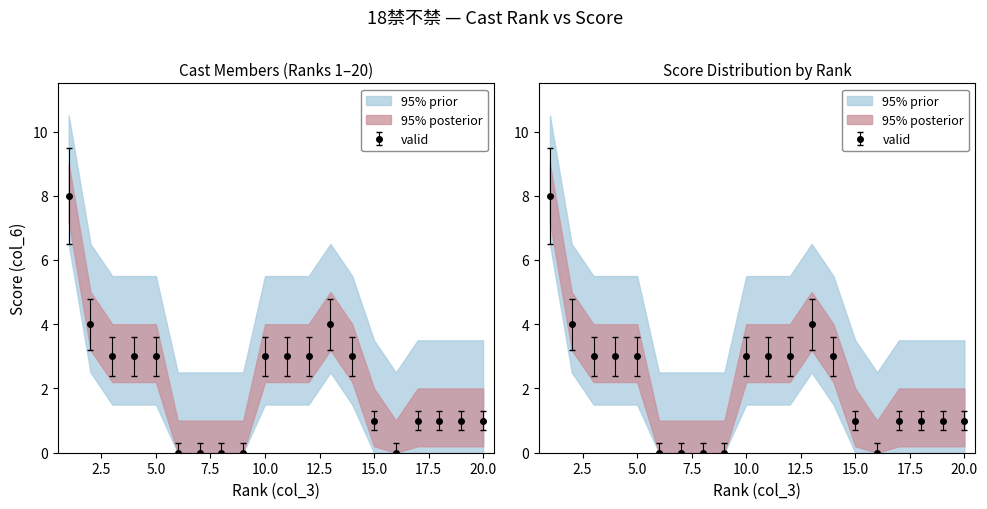

At which category does the data reach its first local peak?

13